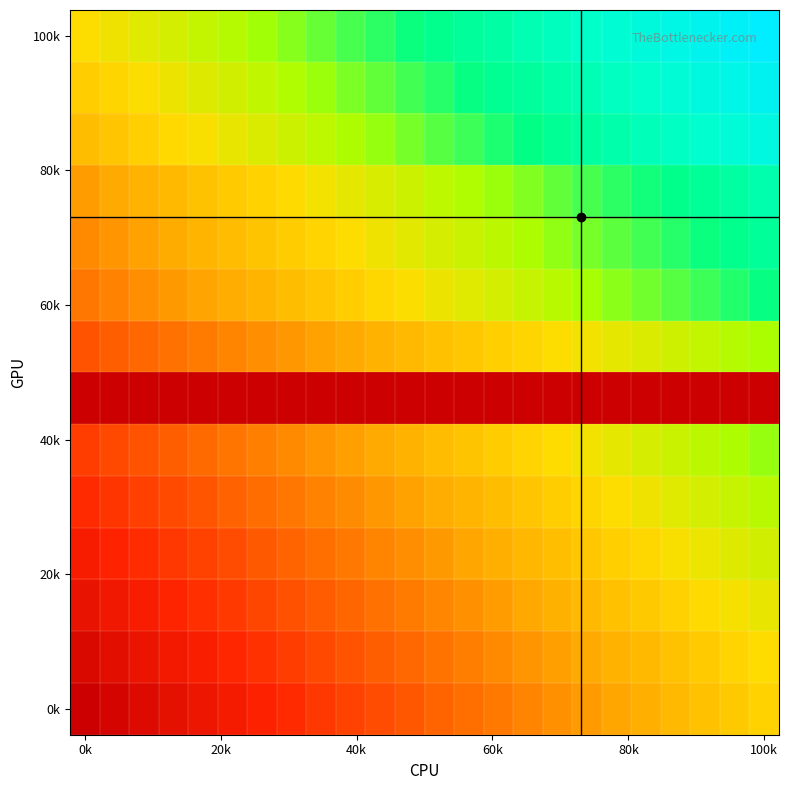

What is the maximum value shown in the chart?

1.0